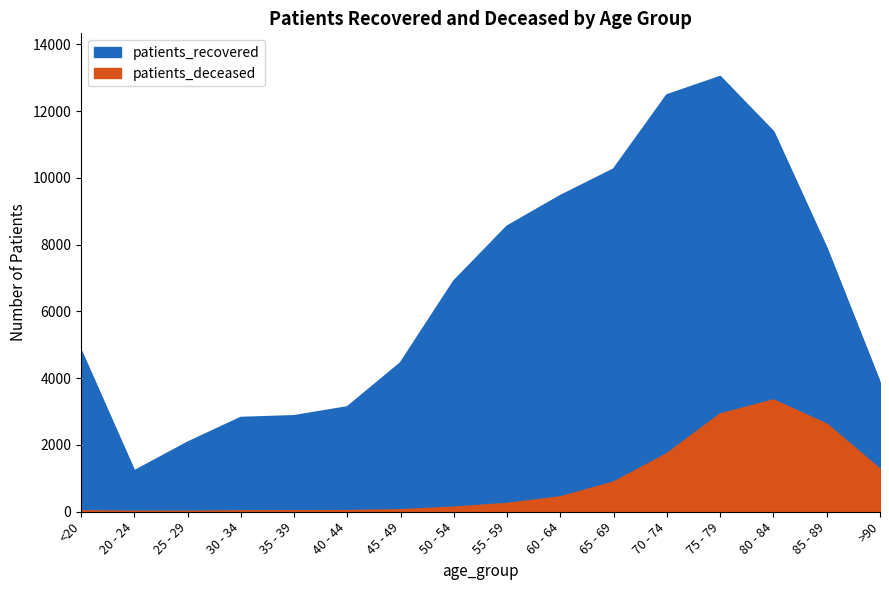

How many values in the patients_recovered series are below 6903?

8